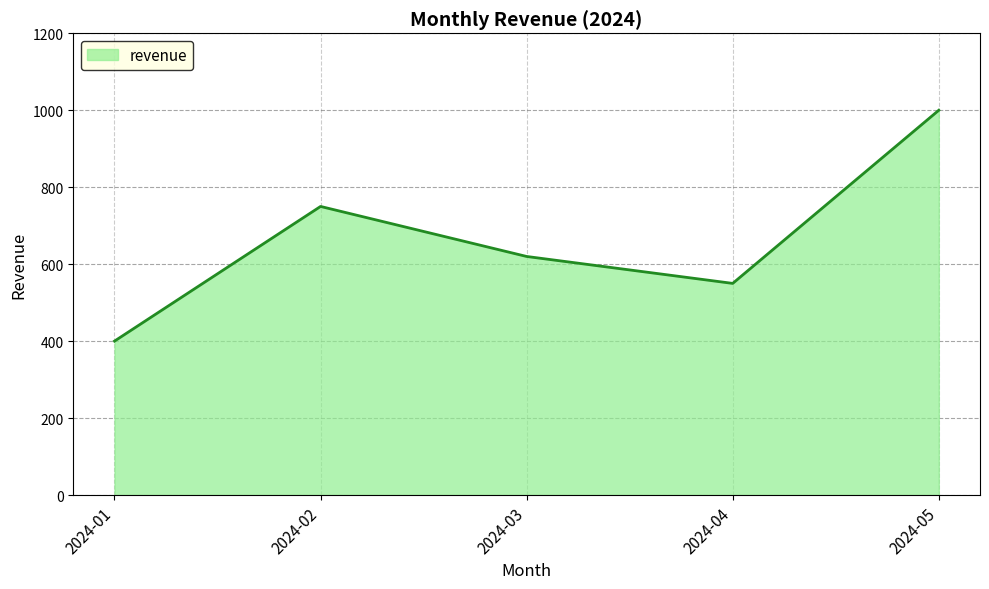

Is it true that the value at 2024-05 is 1366?

False